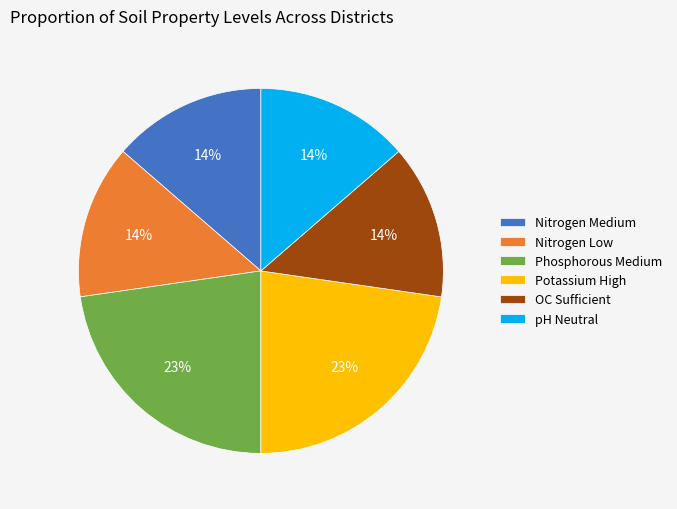

To the nearest percent, what is the difference between the largest and smallest slice percentages?

9%